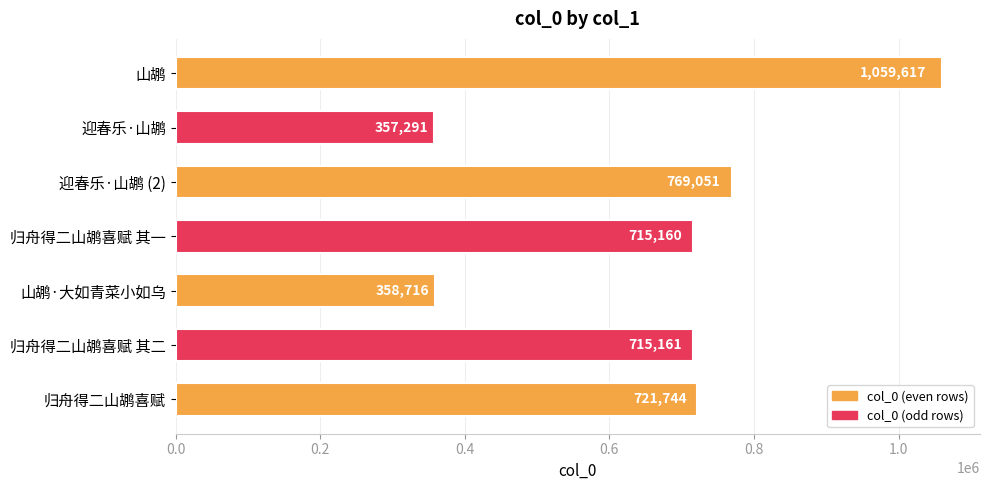

Reading top to bottom, extract all data points from this chart.

山鹕=1059617	迎春乐·山鹕=357291	迎春乐·山鹕 (2)=769051	归舟得二山鹕喜赋 其一=715160	山鹕·大如青菜小如乌=358716	归舟得二山鹕喜赋 其二=715161	归舟得二山鹕喜赋=721744